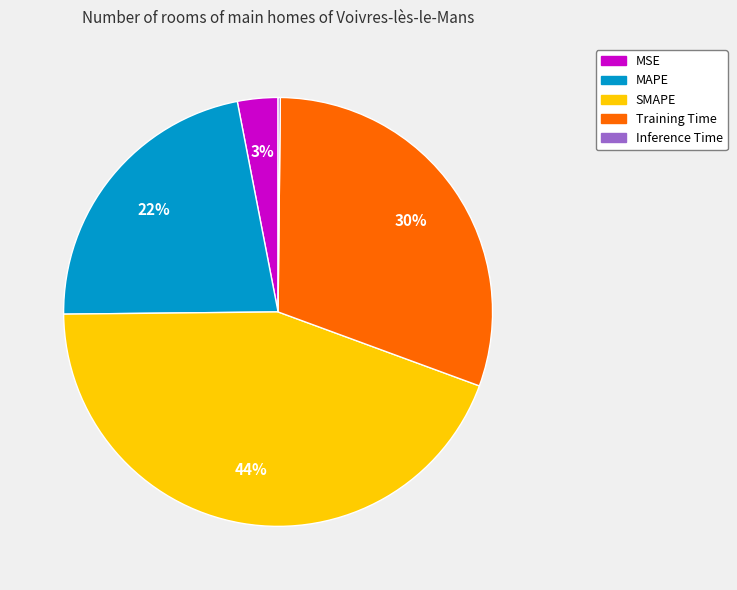

Does any single category account for the majority?

No